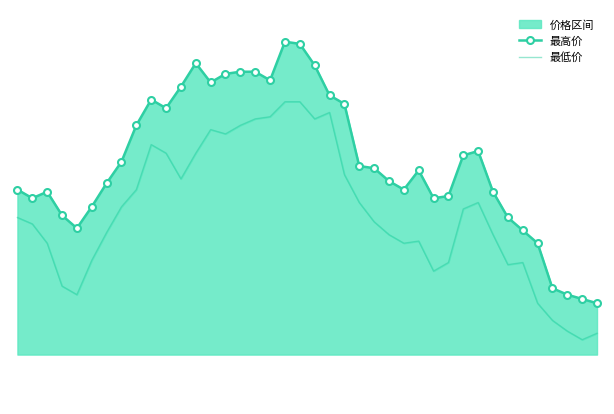

At which category is the sum across all series the highest?

18